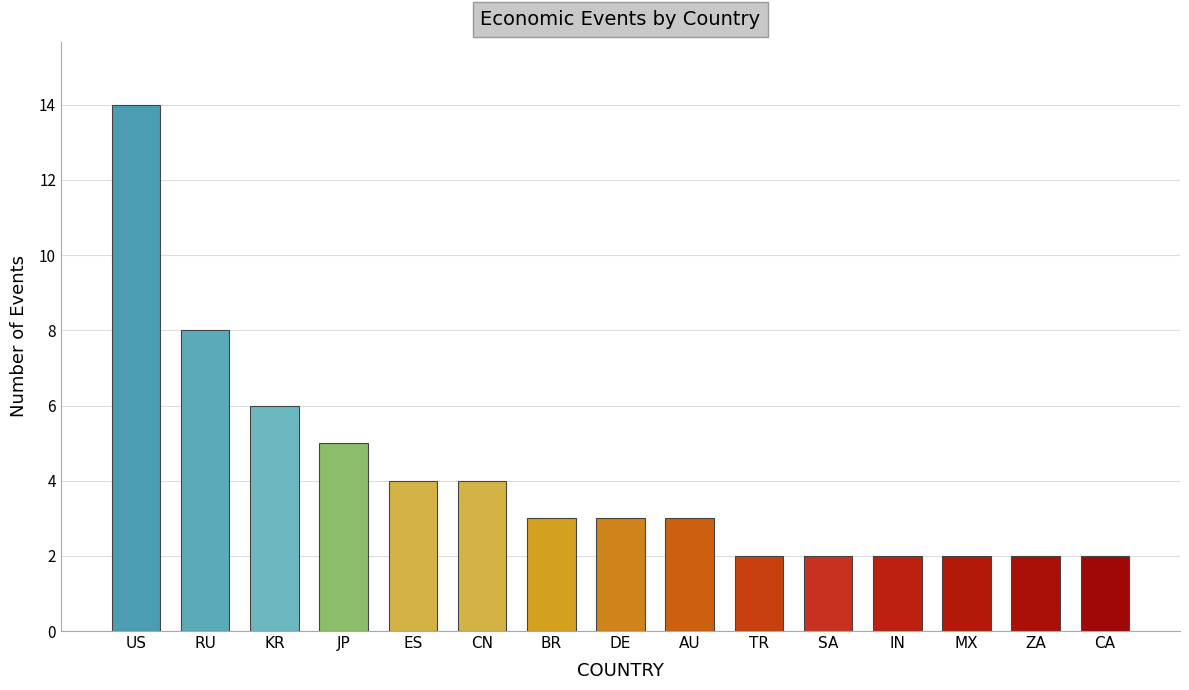

True or false: the data shows 5 at BR.

False